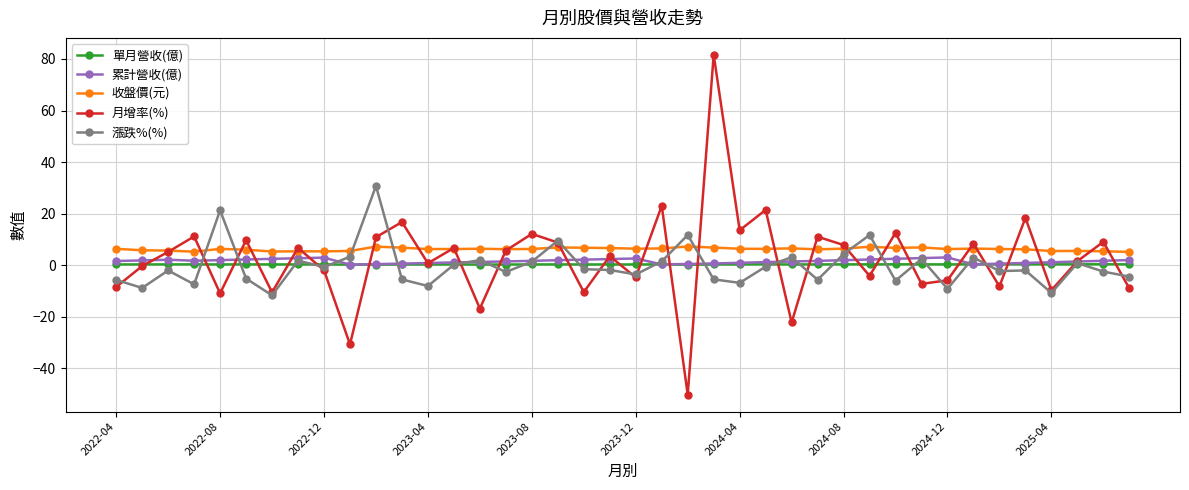

What is the lowest value of the 月增率(%) series?

-50.3